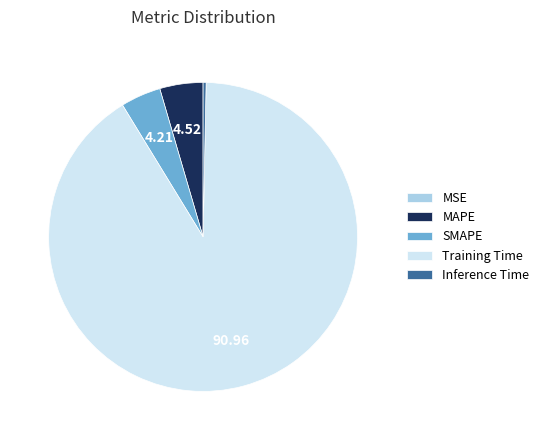

Which slice is the largest?

Training Time